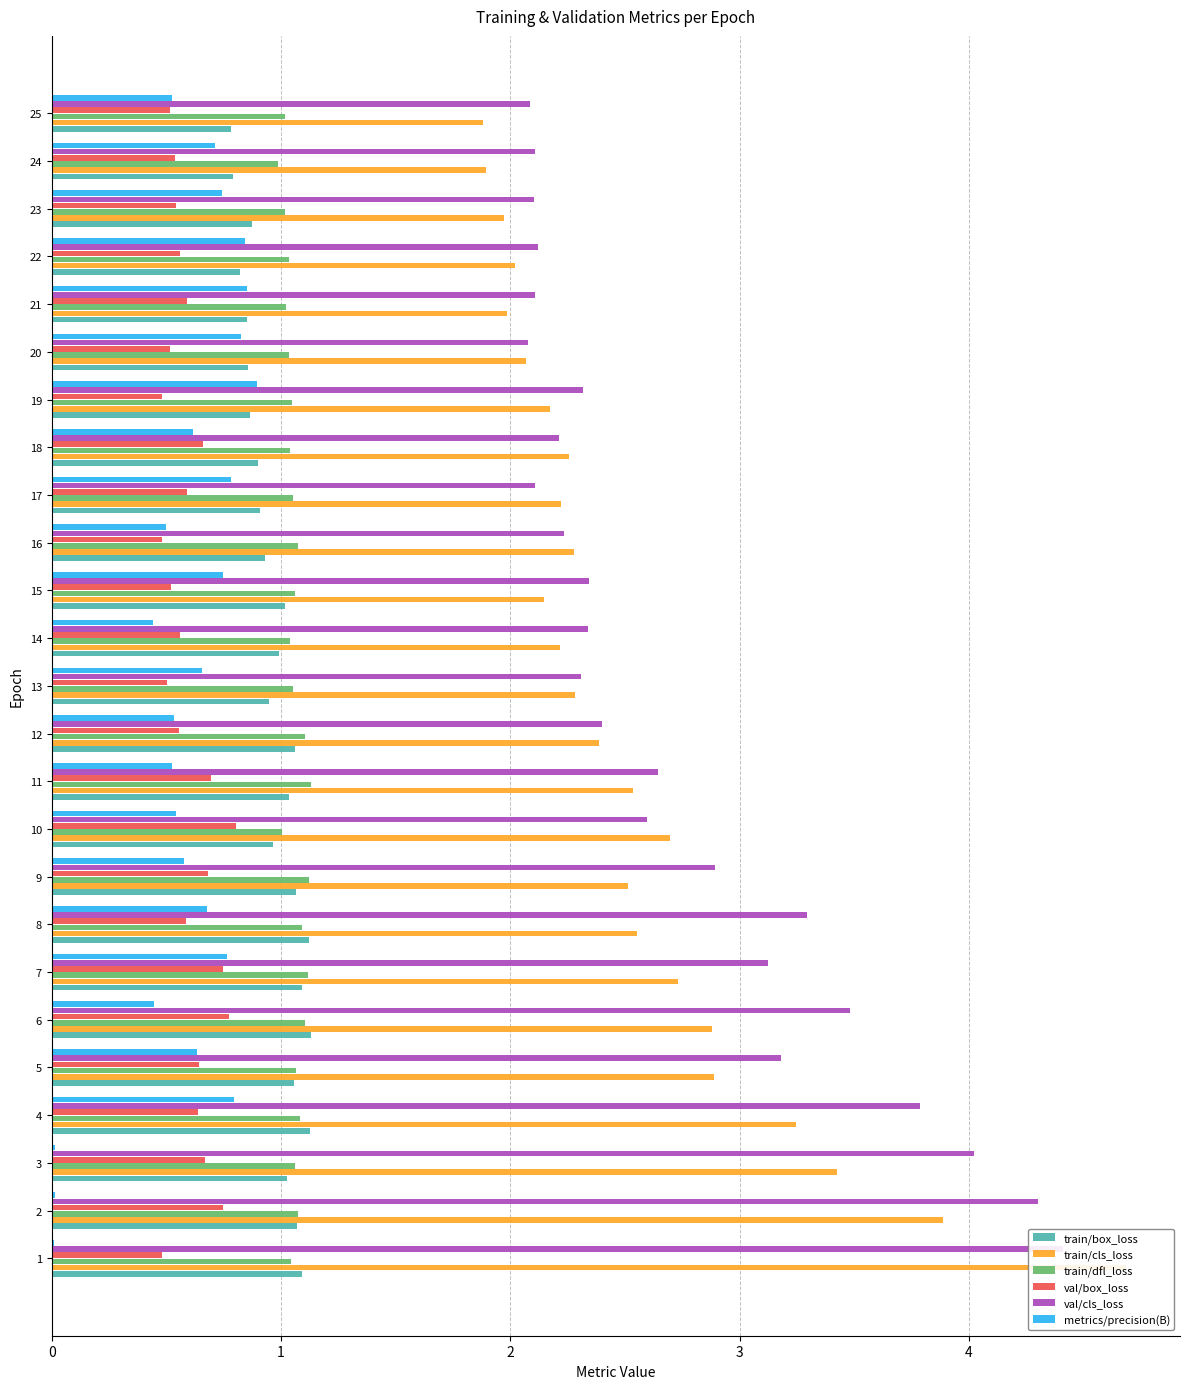

Between 9 and 22, which is larger?

9